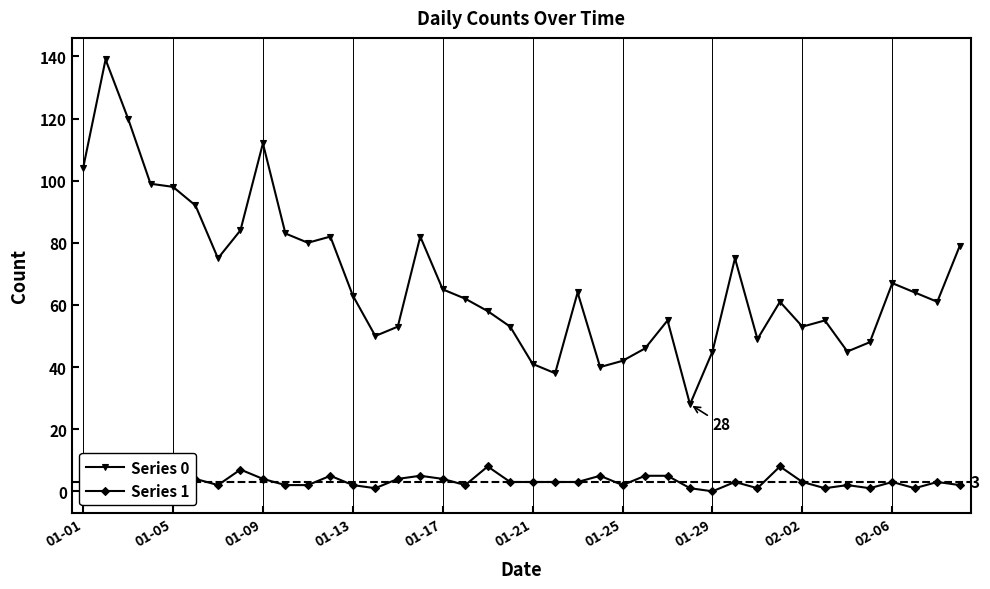

What is the maximum value for Series 0?

139